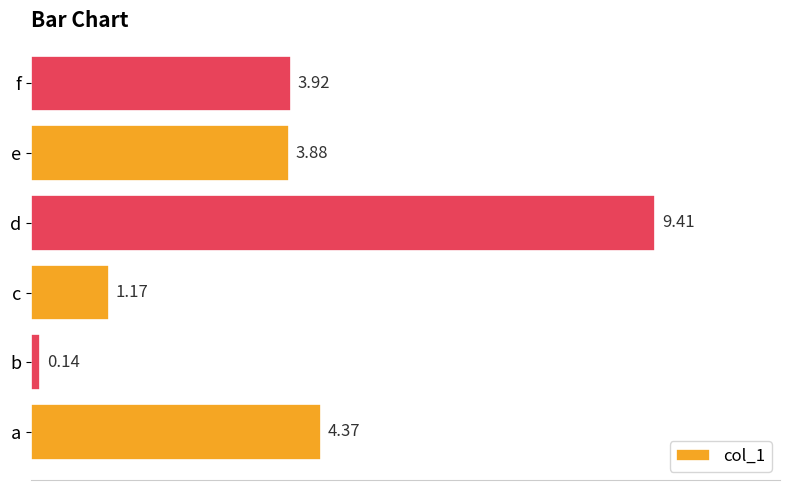

Which category has the highest value across all series?

d